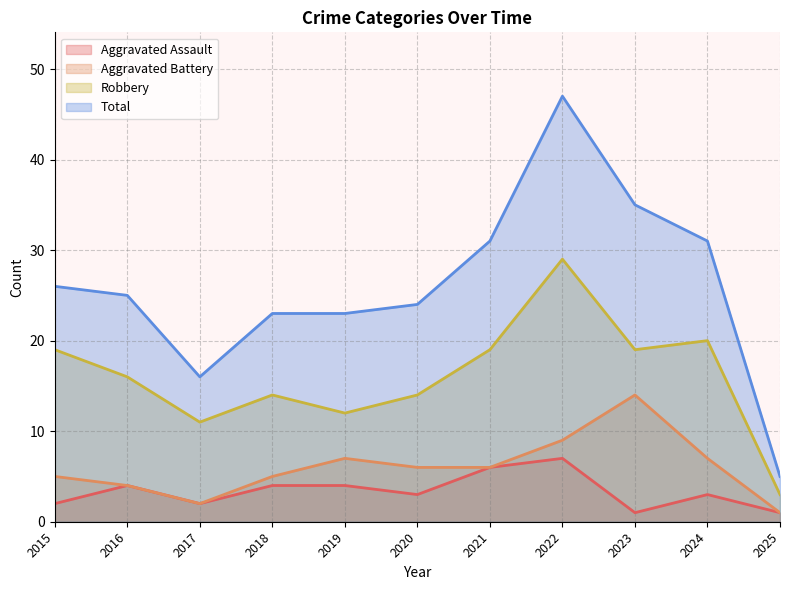

True or false: Total and Aggravated Assault intersect in this chart.

False